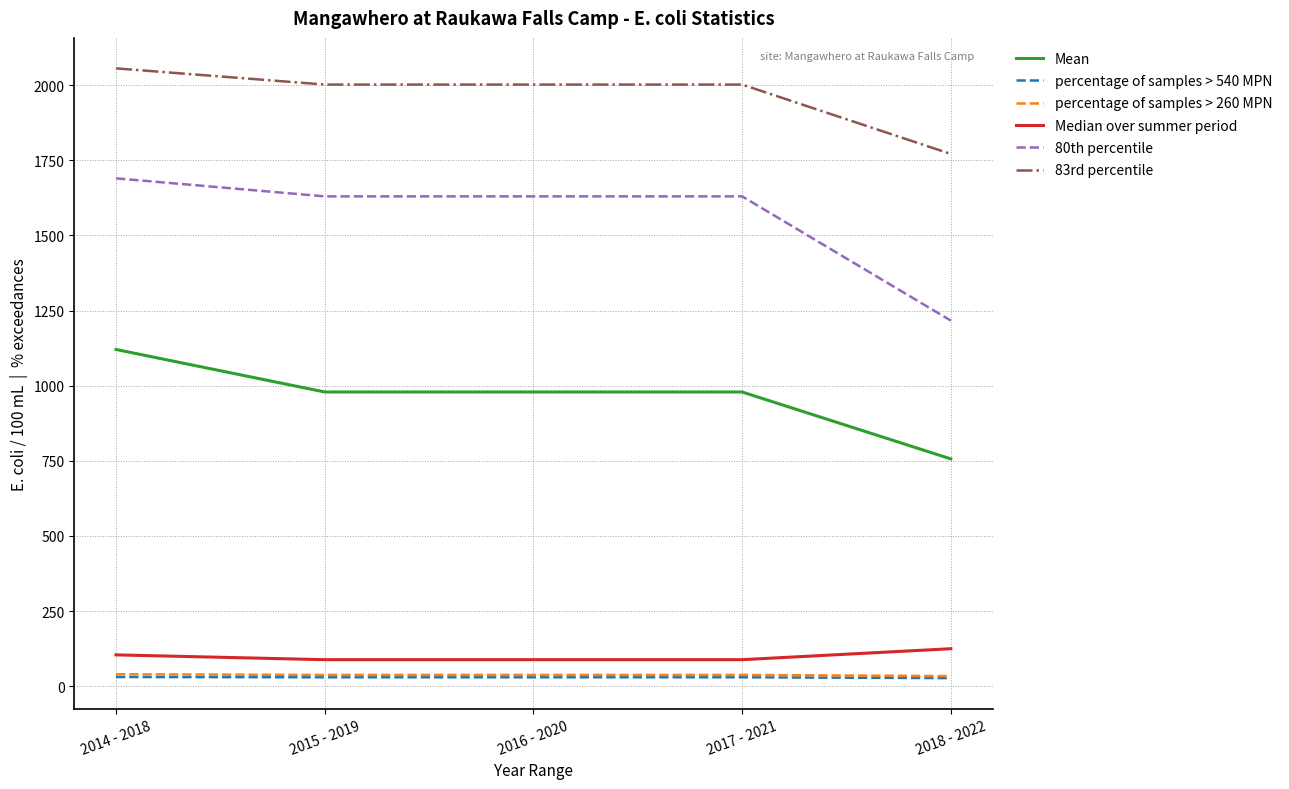

Is the value of Mean at 2014 - 2018 greater than the value of percentage of samples > 540 MPN at 2014 - 2018?

Yes